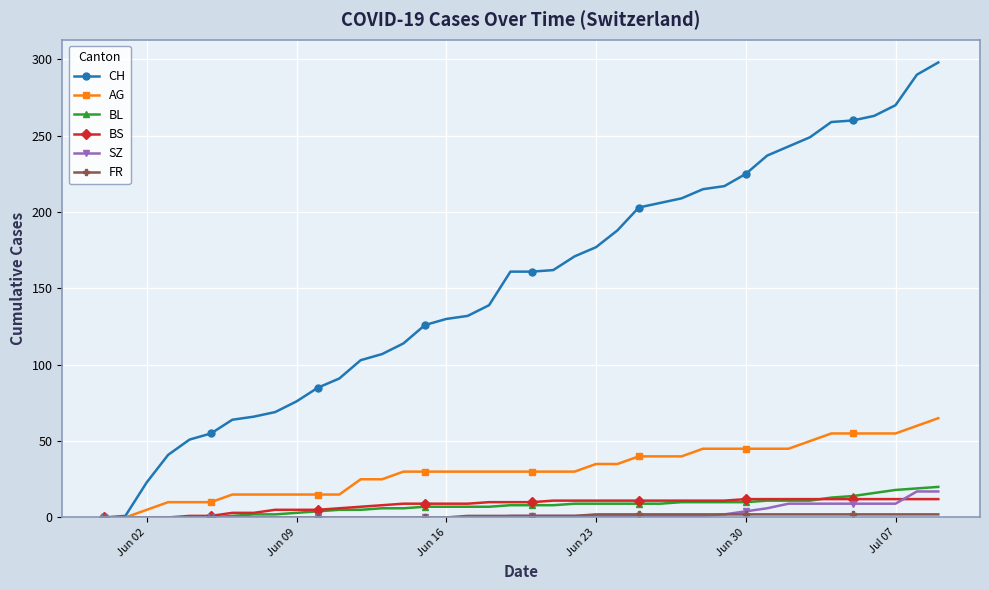

At how many categories does at least one series exceed 48?

36